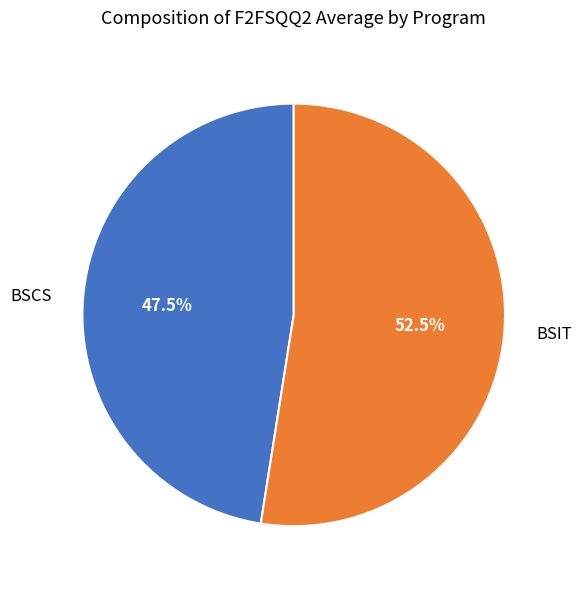

How many slices are in this pie chart?

2